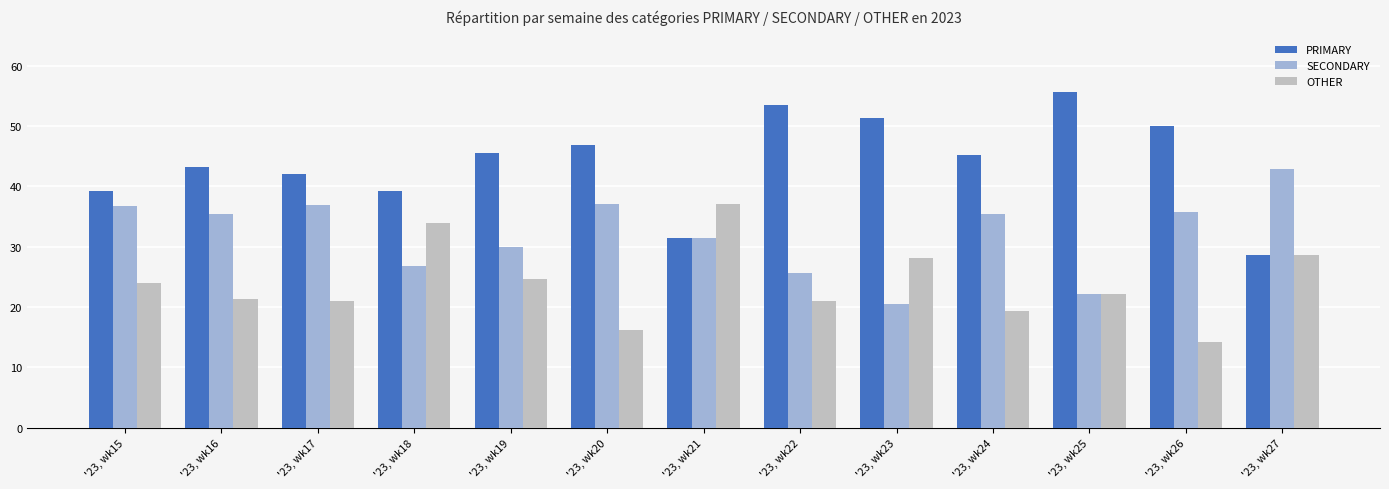

Where does the SECONDARY series first go above 35?

'23, wk15